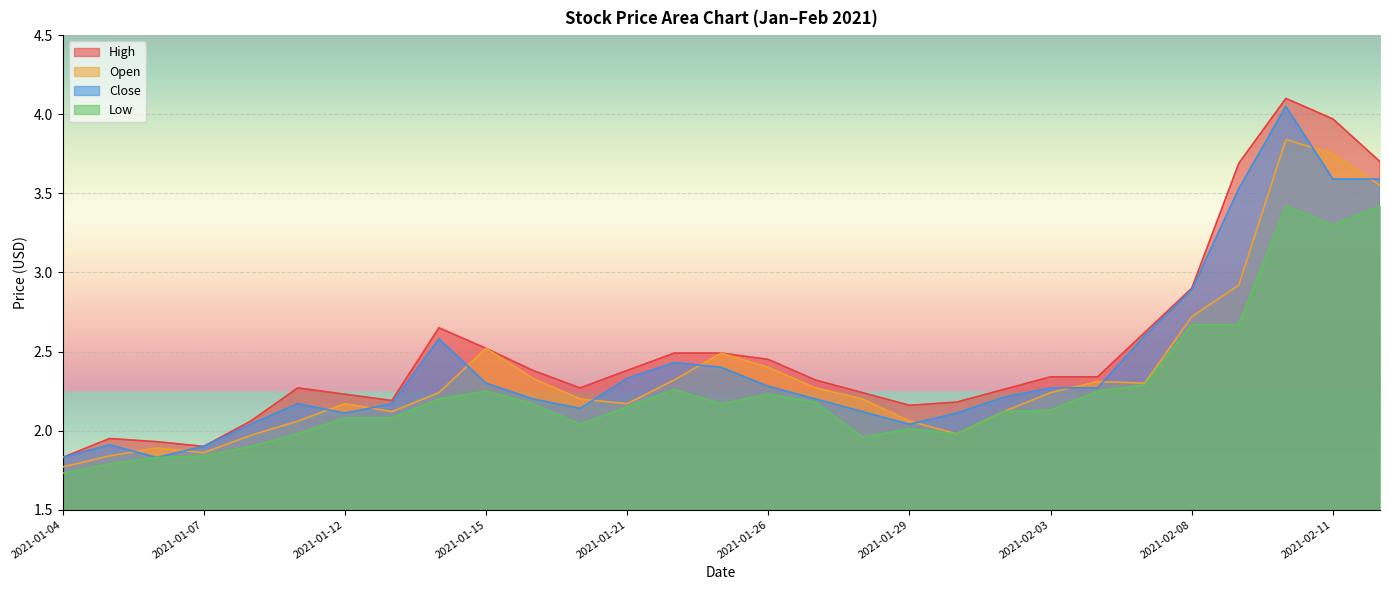

At how many categories does at least one series exceed 3?

4